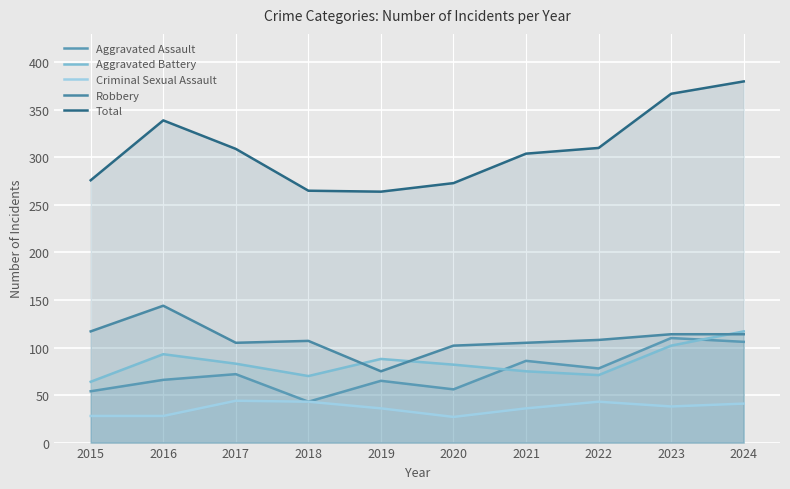

How many values in the Aggravated Assault series exceed 72?

4